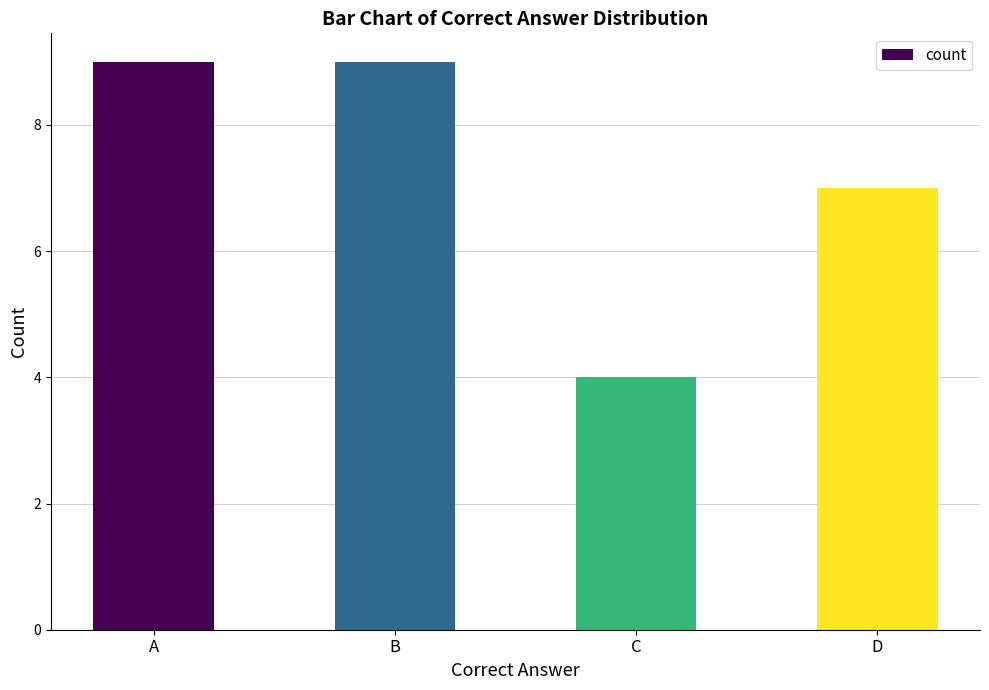

Reading left to right, extract all data points from this chart.

9	9	4	7